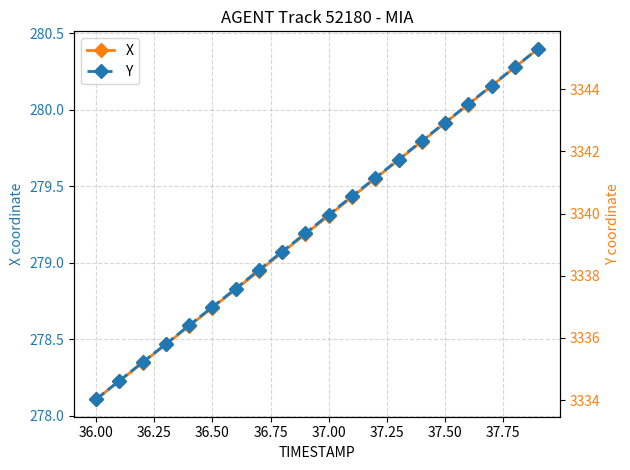

Is it true that X equals 458.4 at 36.50?

False